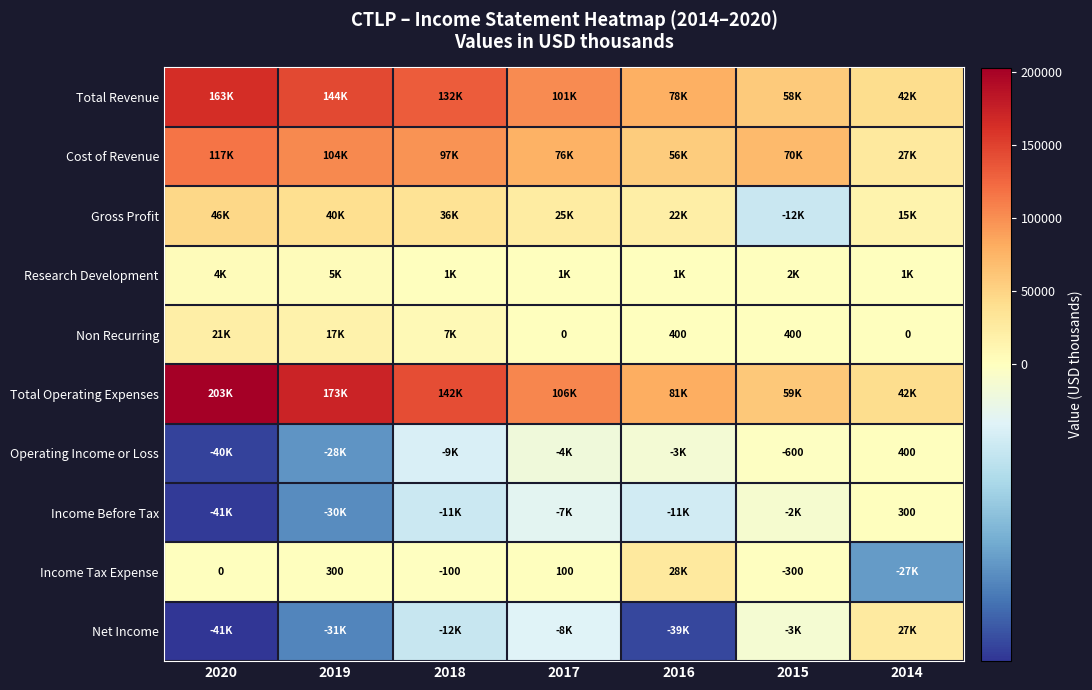

How many categories are shown in the chart?

7